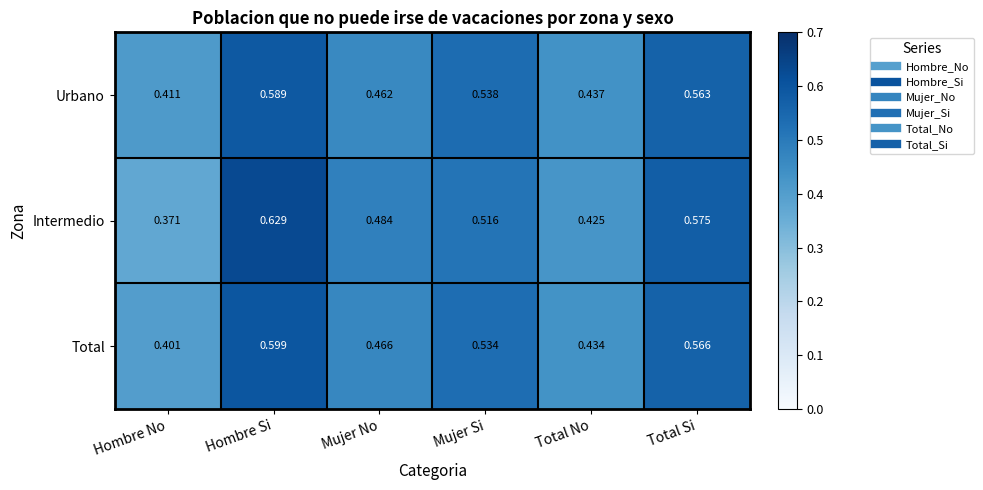

At which category is the sum across all series the highest?

Hombre Si